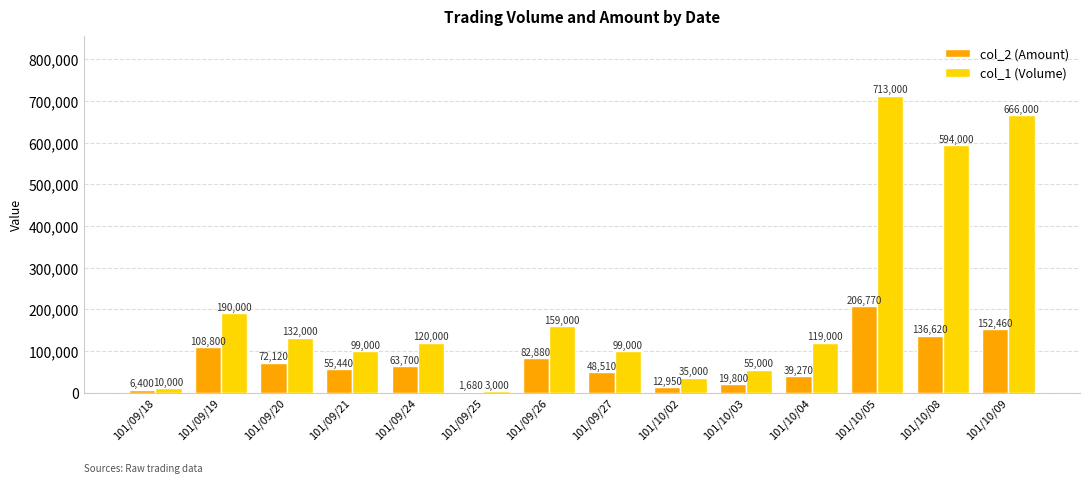

At which label does col_1 (Volume) reach its peak?

101/10/05